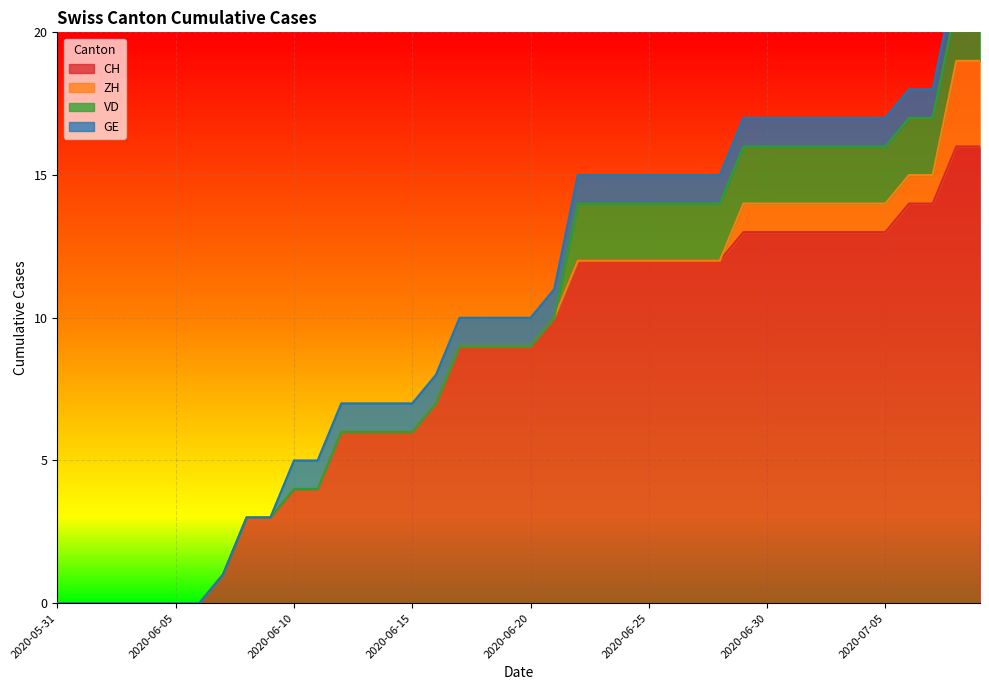

How many data points does each series have?

40